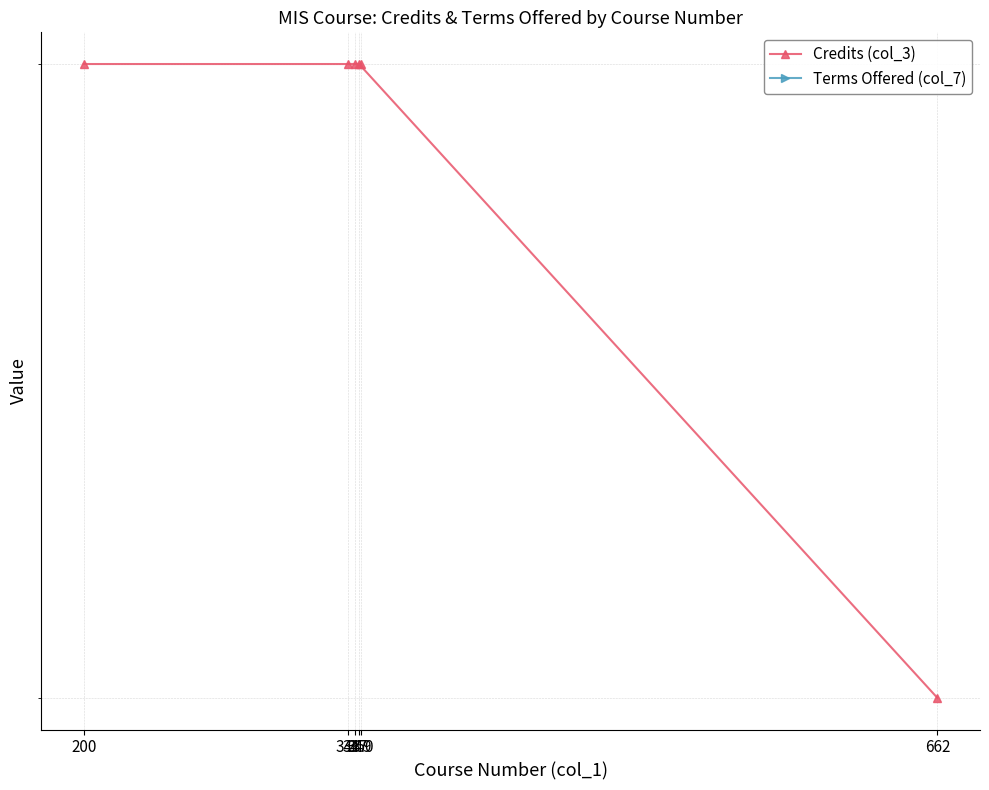

How many data points in Credits (col_3) are less than 4?

1